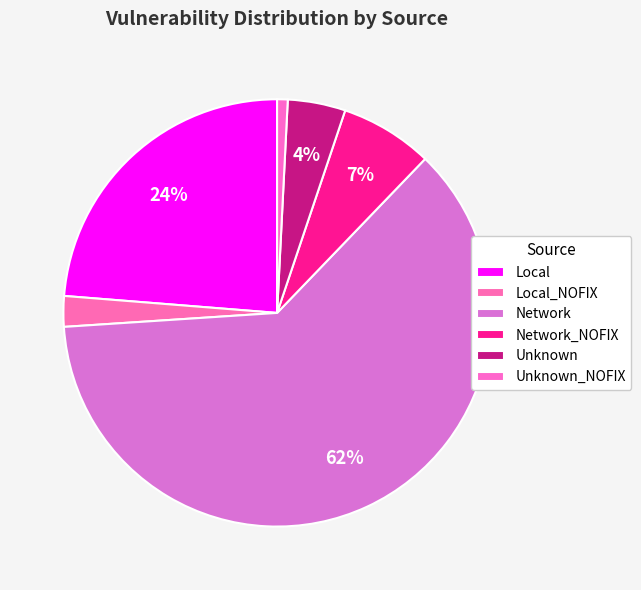

To the nearest percent, what percentage of the pie is Unknown?

4%